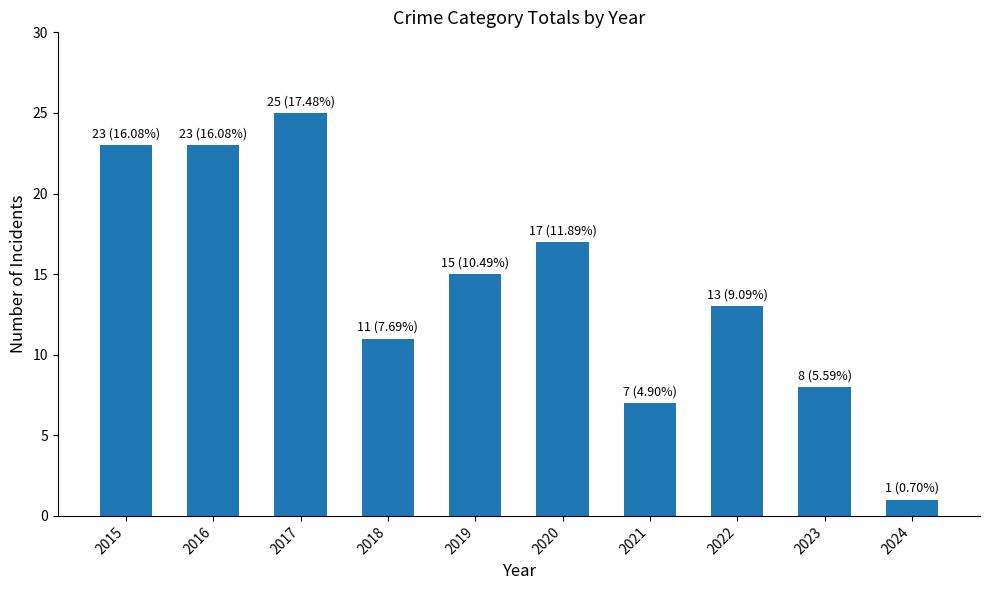

What is the change in value from 2015 to 2024?

-22